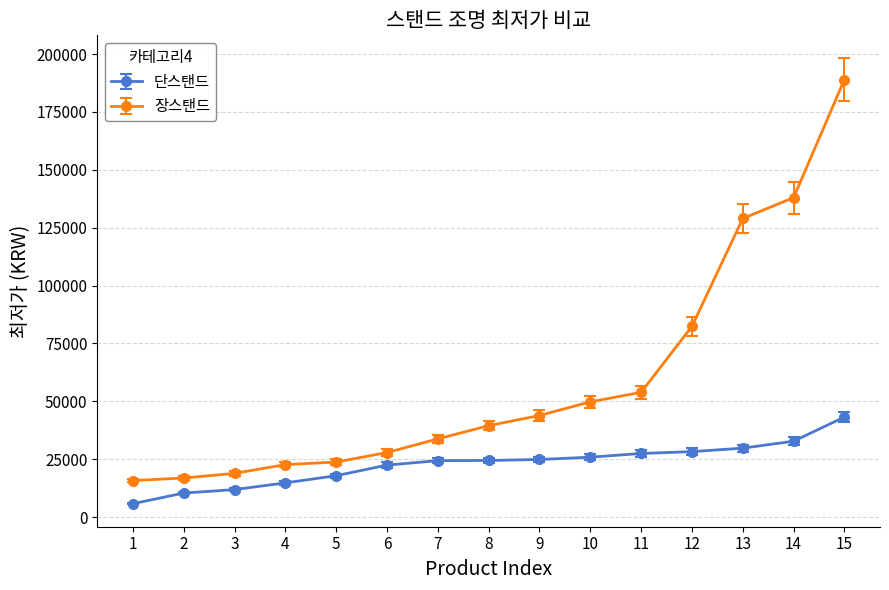

What value does the 단스탠드 series have at 13?

29800